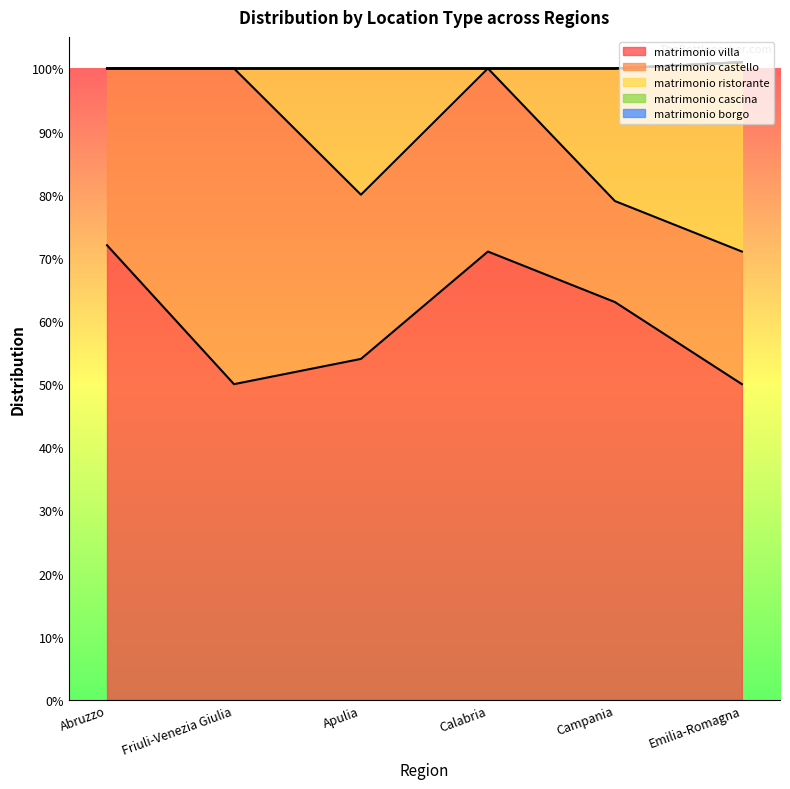

Reading left to right, extract all data points from this chart.

matrimonio villa: 0.7	0.5	0.5	0.7	0.6	0.5
matrimonio castello: 0.3	0.5	0.3	0.3	0.2	0.2
matrimonio ristorante: 0.0	0.0	0.2	0.0	0.2	0.3
matrimonio cascina: 0.0	0.0	0.0	0.0	0.0	0.0
matrimonio borgo: 0.0	0.0	0.0	0.0	0.0	0.0